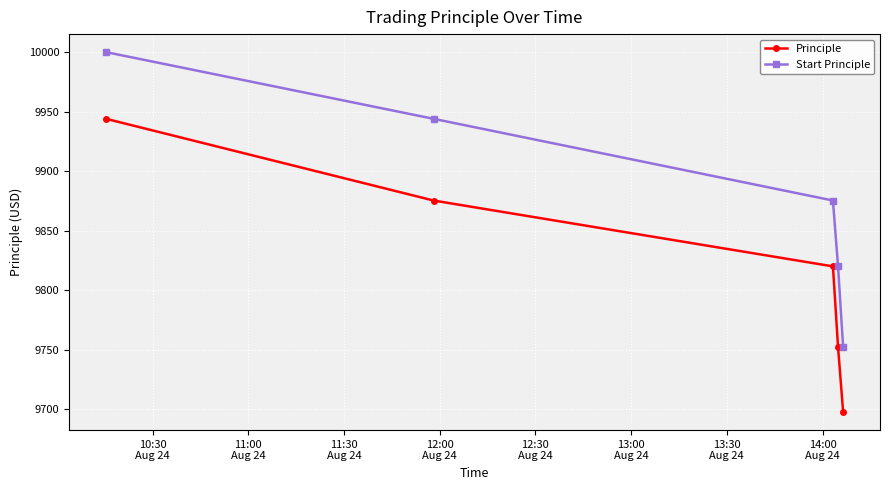

Rank the series by their average value, from lowest to highest.

Principle, Start Principle